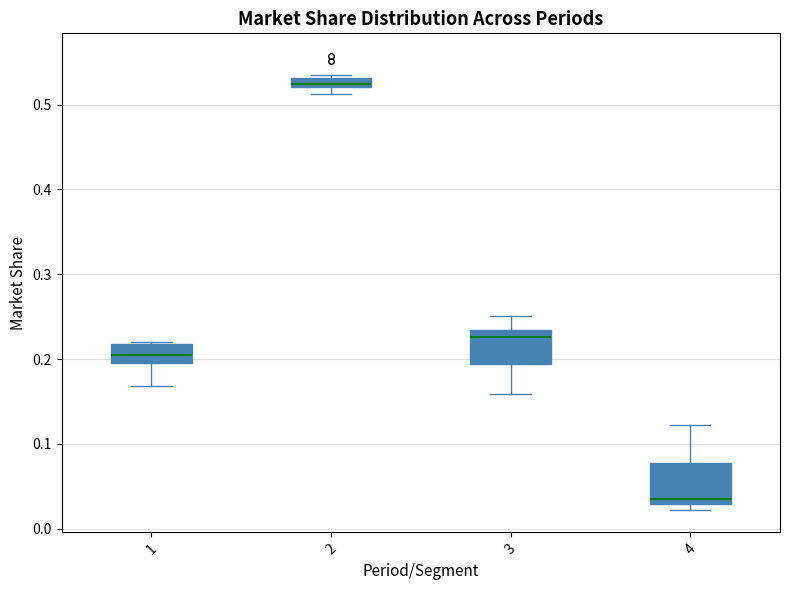

Where is the lower edge of the box at x = 2 on the y-axis? The values are not printed on the chart, so give them approximately, as read against the axis.

0.52